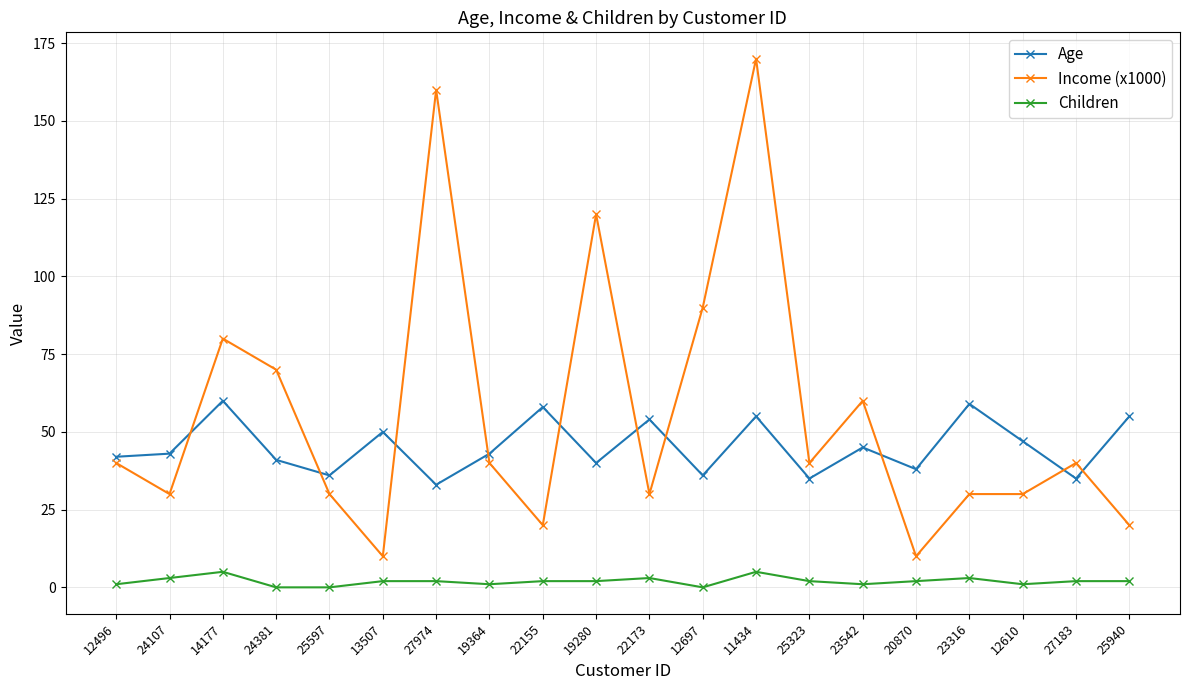

What is the highest value of the Children series?

5